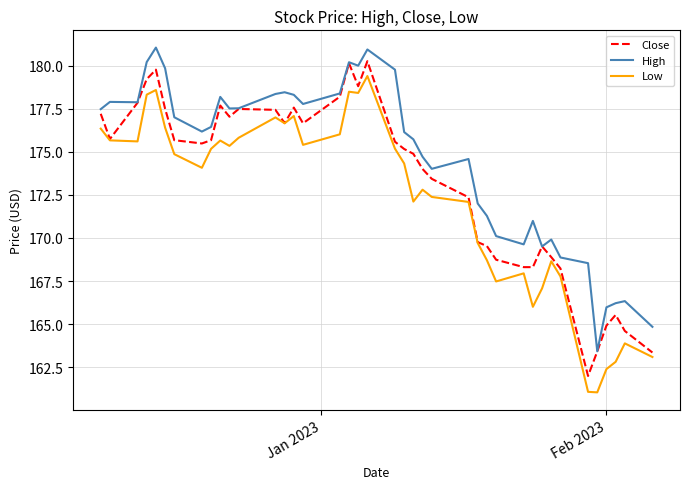

List the series in order of their overall mean, lowest first.

Low, Close, High